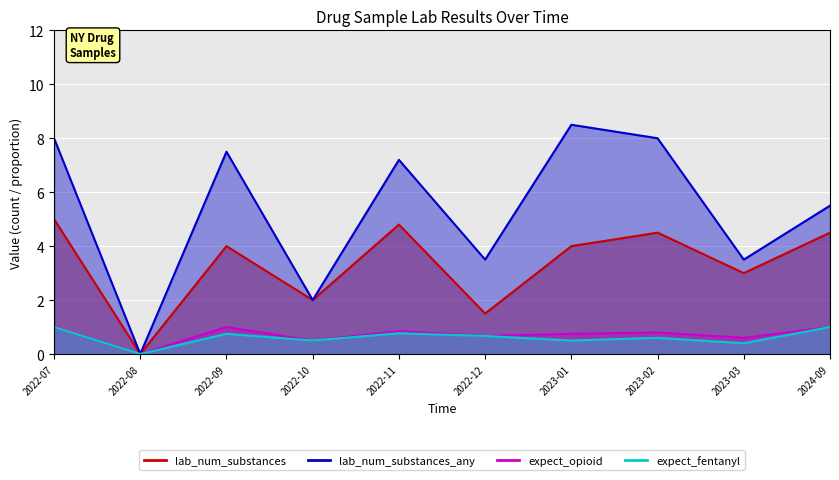

True or false: expect_fentanyl and expect_opioid intersect in this chart.

False